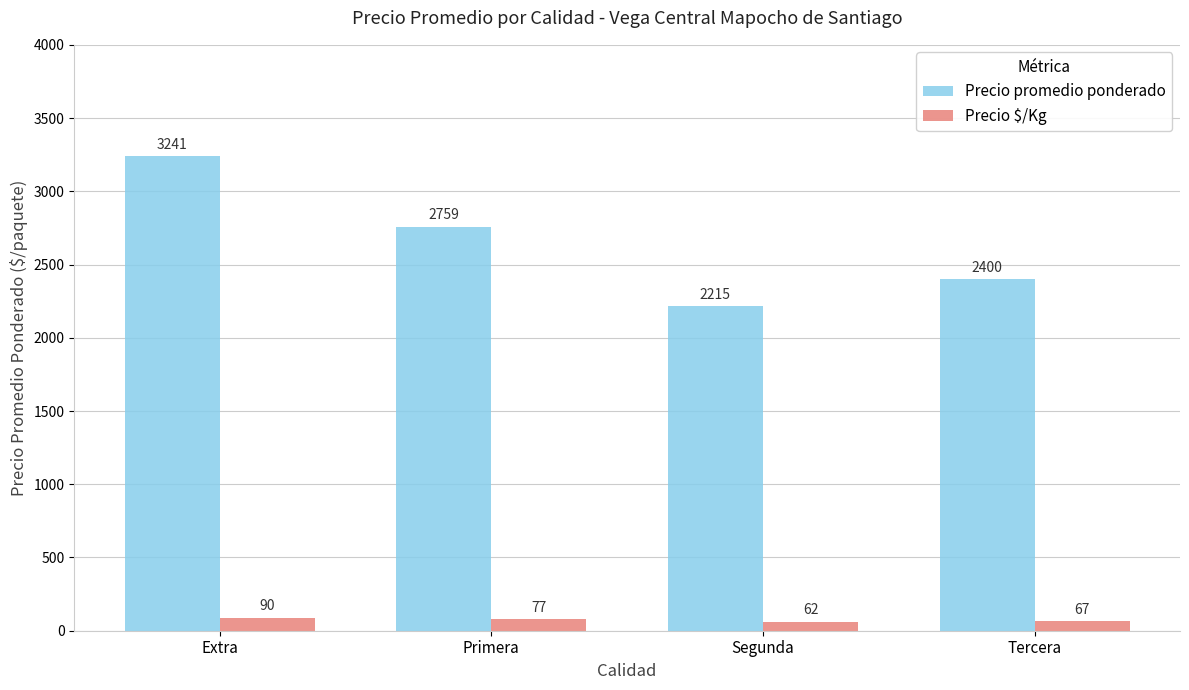

Rank the series by their maximum value, from highest to lowest.

Precio promedio ponderado, Precio $/Kg